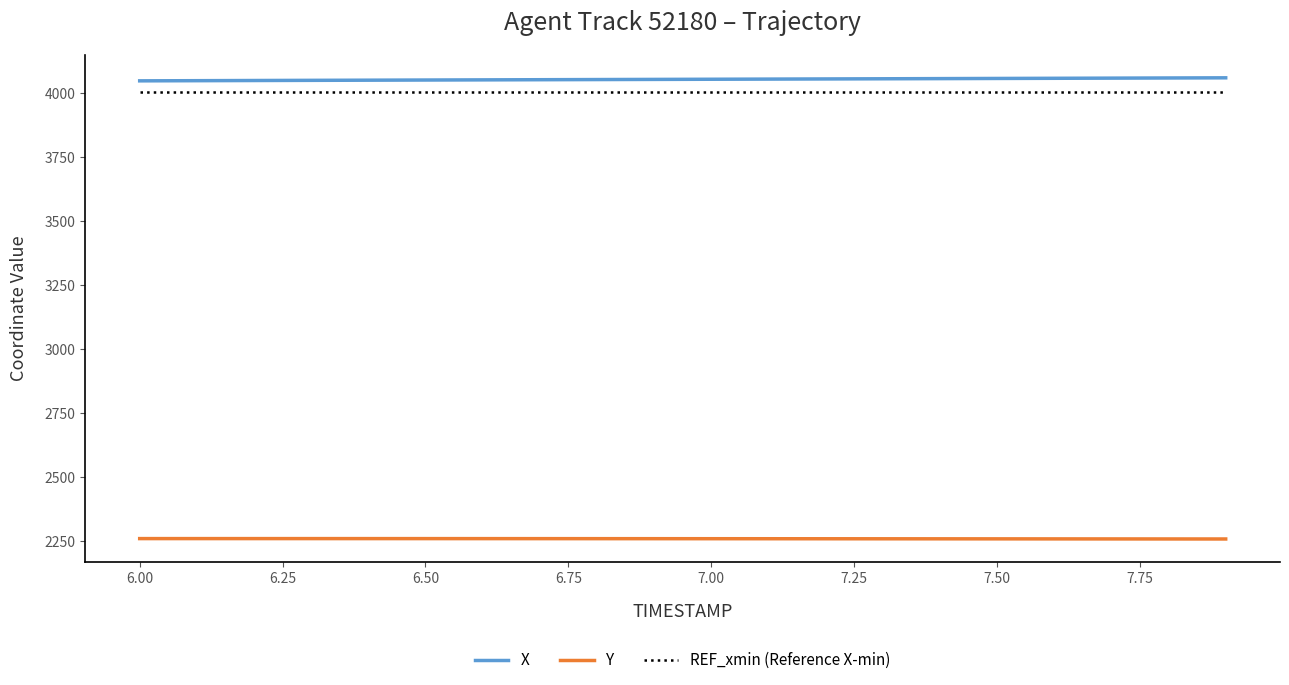

True or false: X and REF_xmin (Reference X-min) intersect in this chart.

False